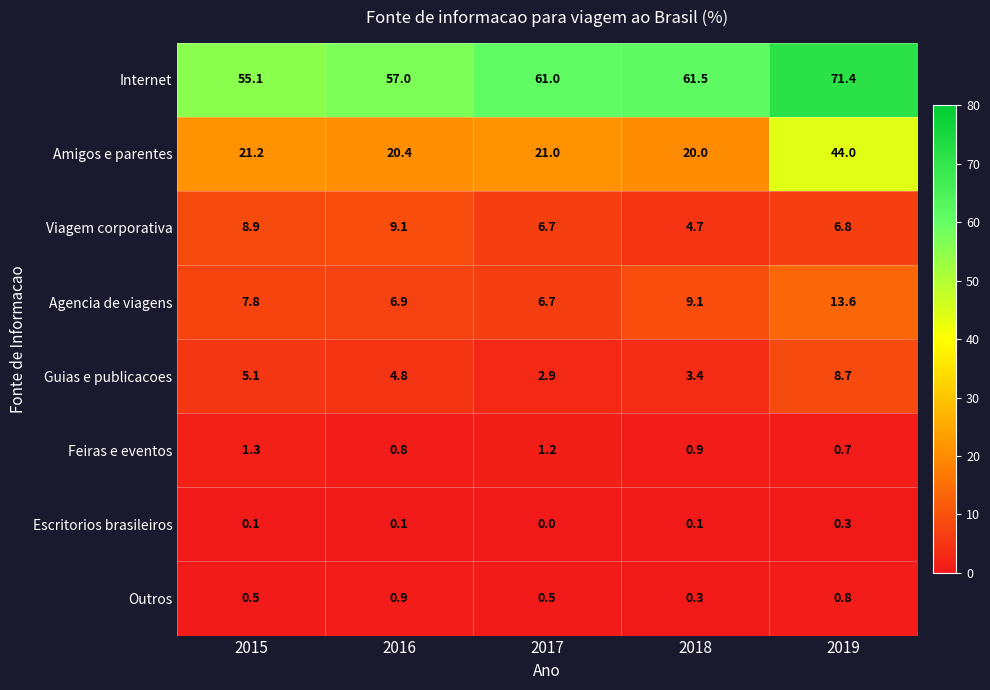

True or false: Guias e publicacoes has a value of 8.7 at 2019.

True